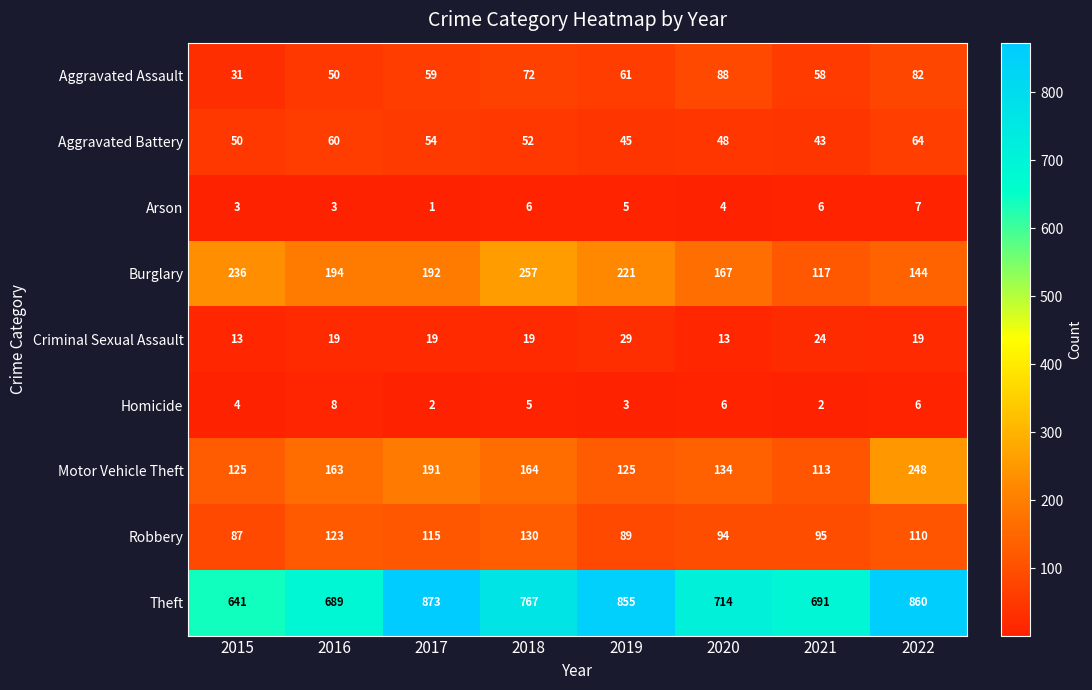

True or false: Motor Vehicle Theft has a value of 191 at 2017.

True